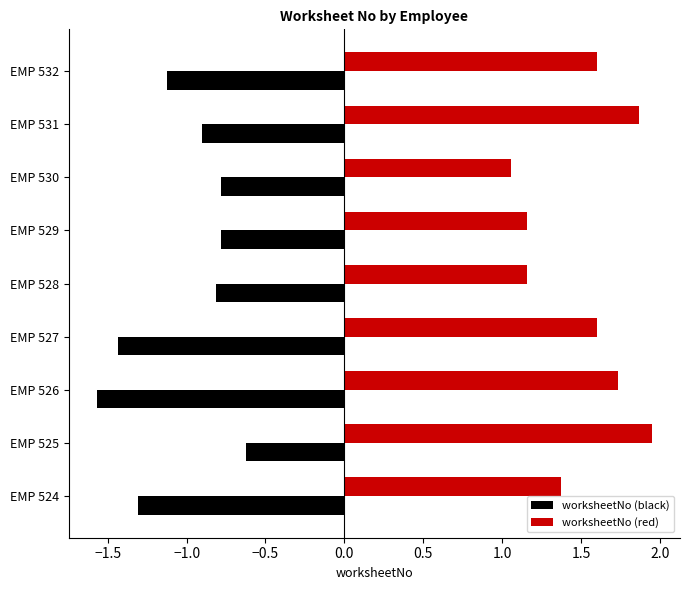

What value does the worksheetNo (black) series have at EMP 531?

-0.9